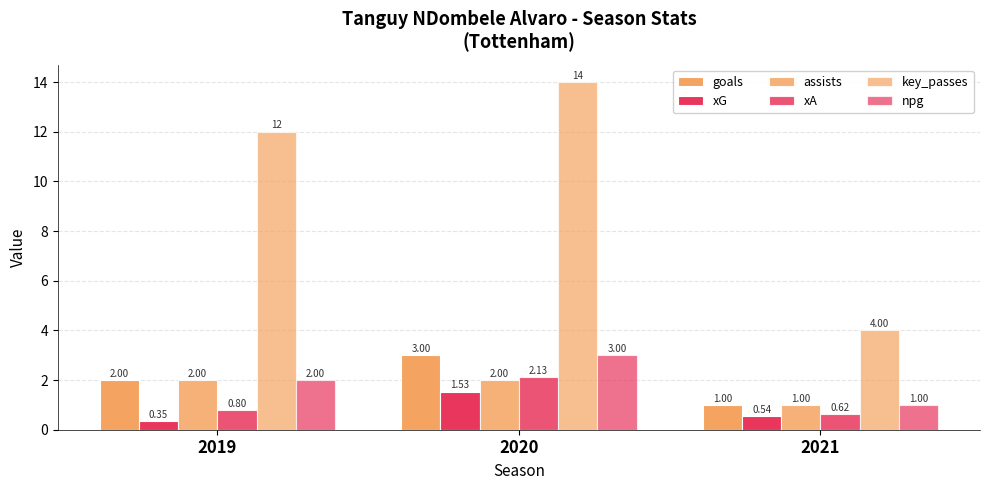

Rank the categories by xA value from lowest to highest.

2021, 2019, 2020